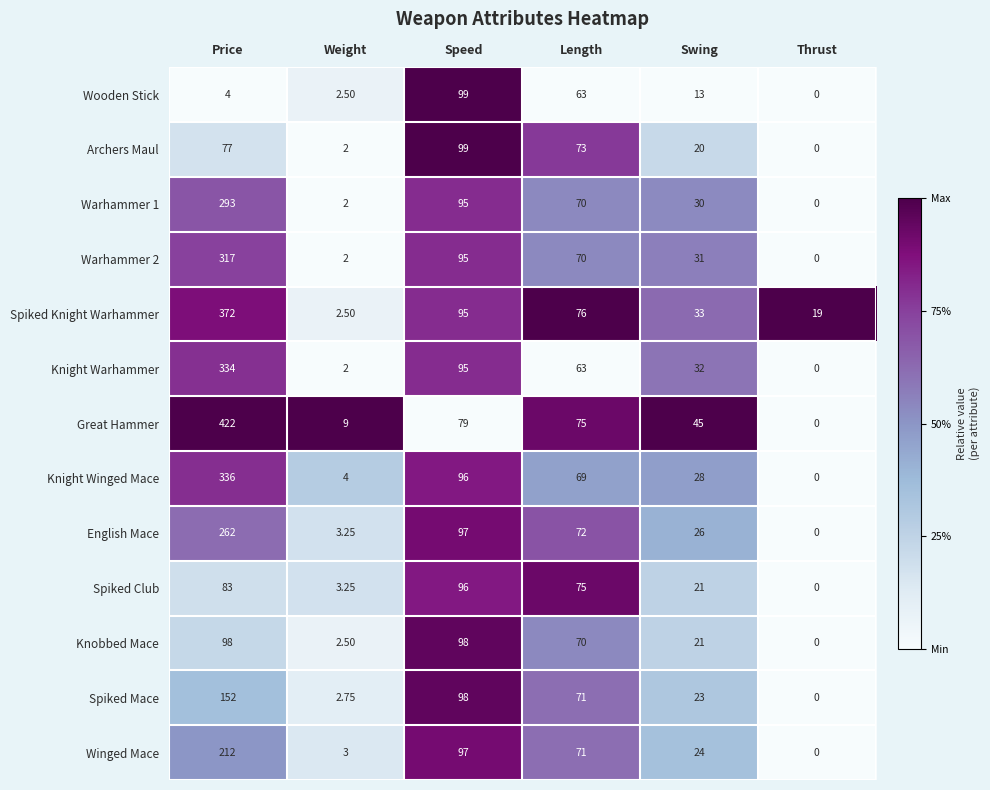

At which category is the sum across all series the highest?

Price